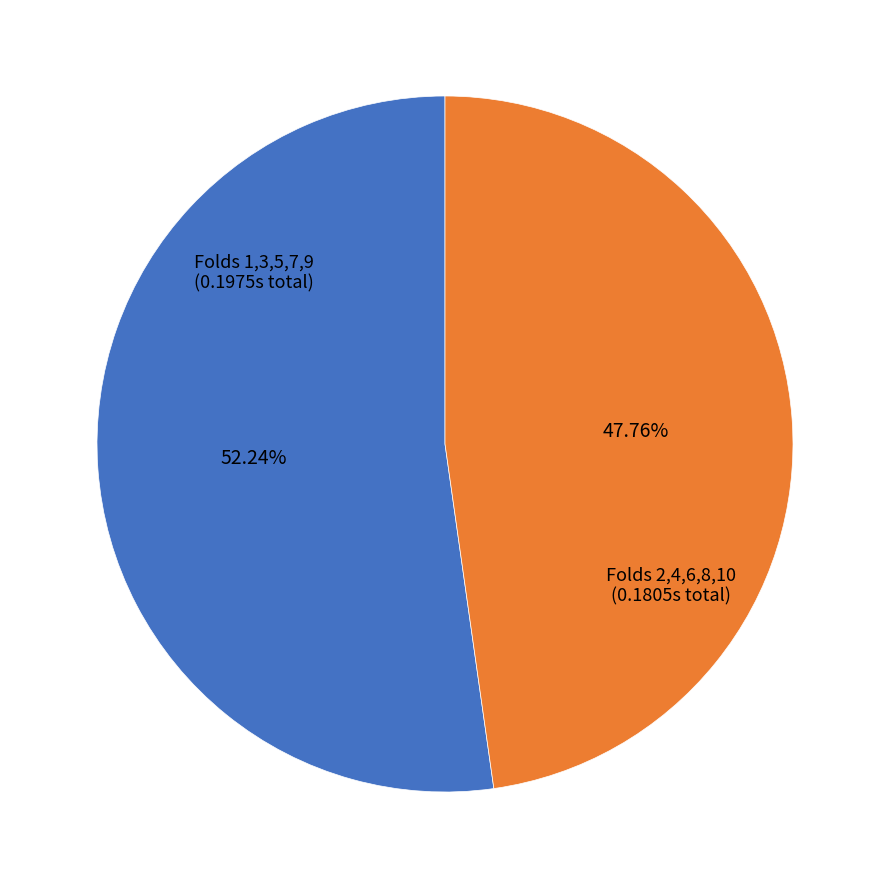

How many slices are in this pie chart?

2